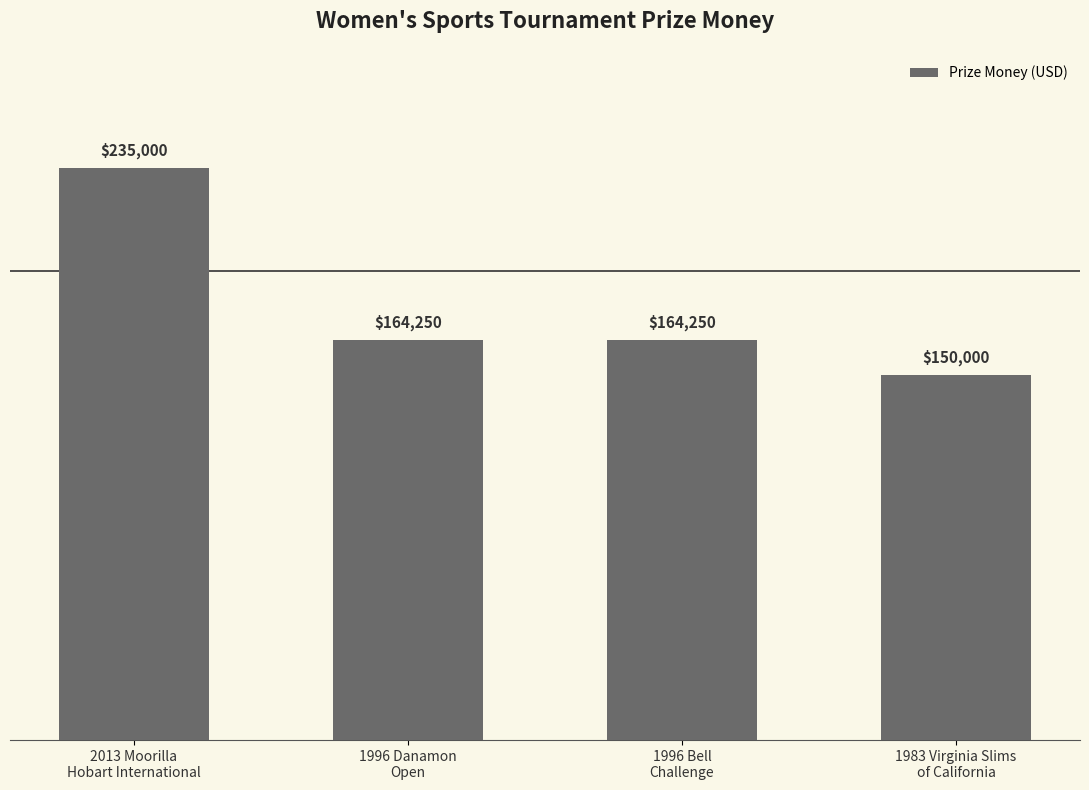

Count the number of data series in this chart.

1